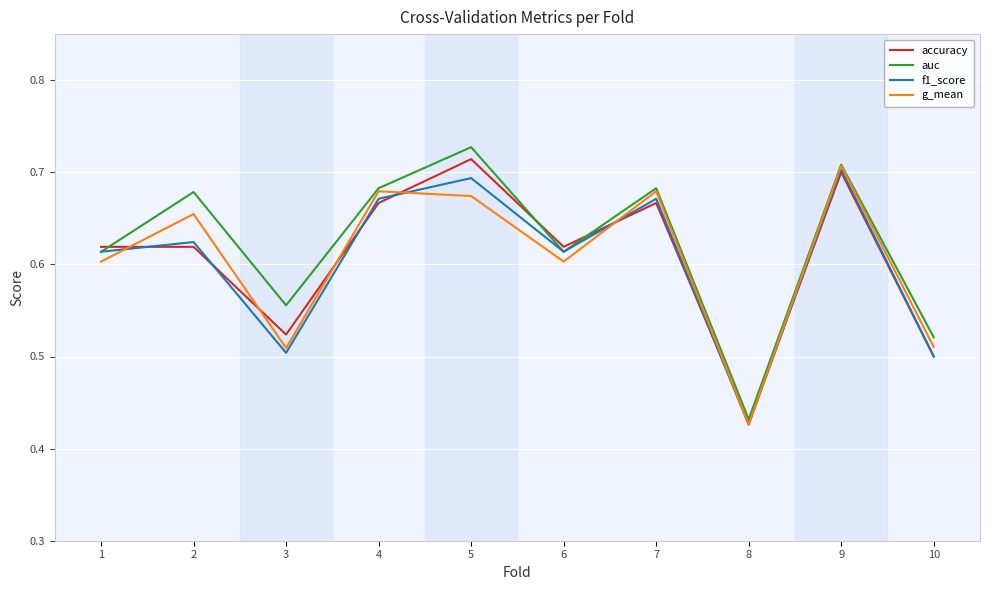

Between 4 and 8, which series saw the biggest shift?

g_mean